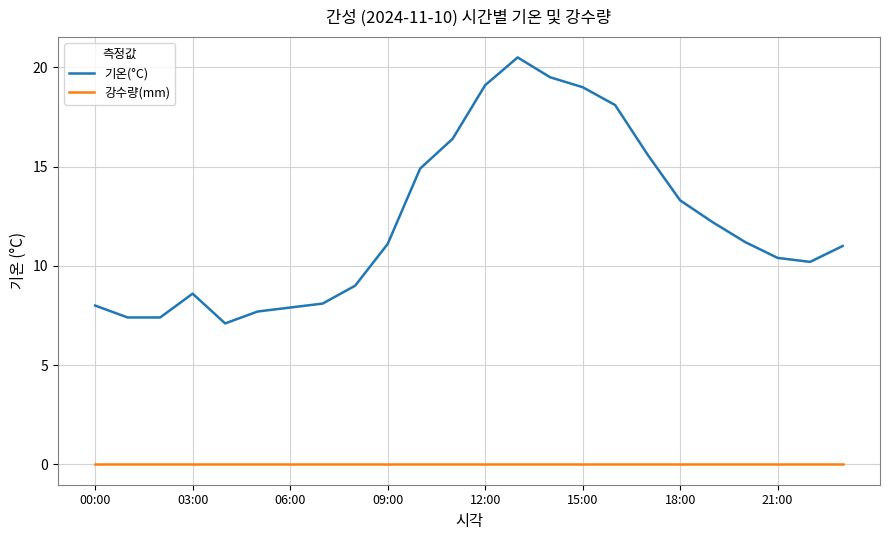

Rank the series by their maximum value, from lowest to highest.

강수량(mm), 기온(°C)